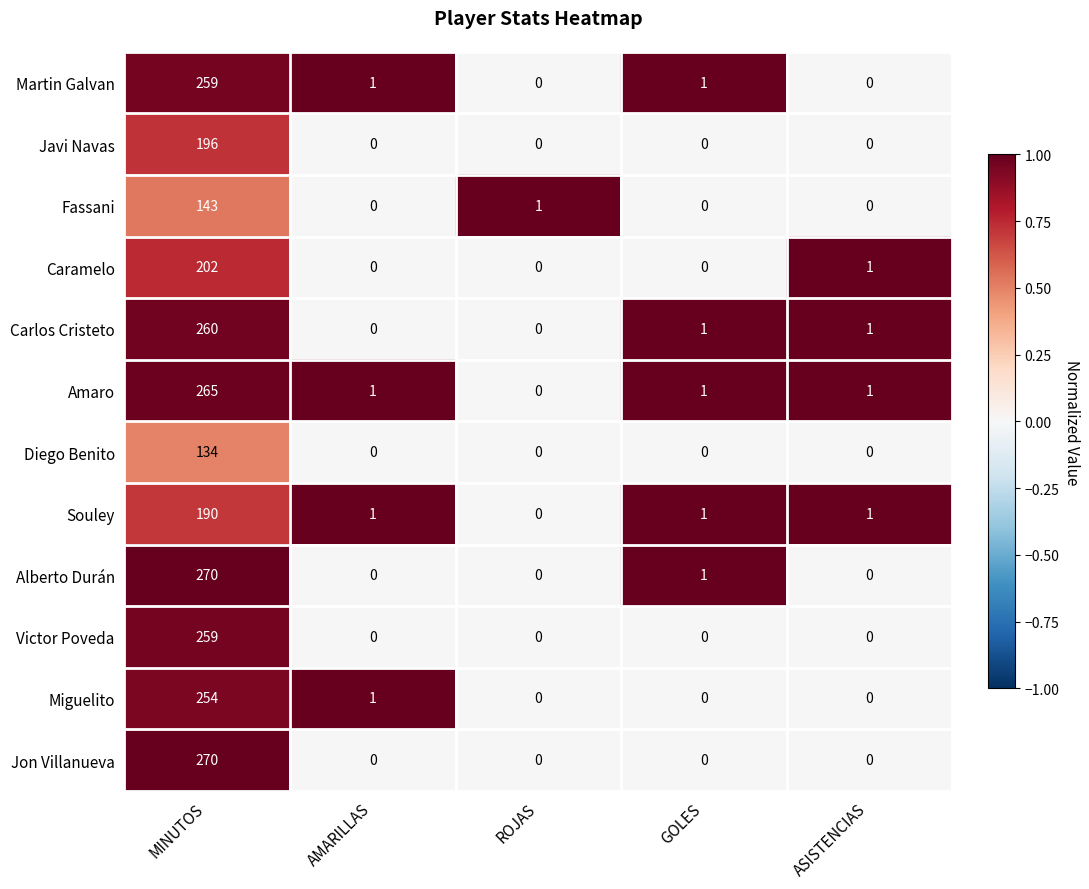

What is the difference between the maximum and minimum values in the Javi Navas series?

196